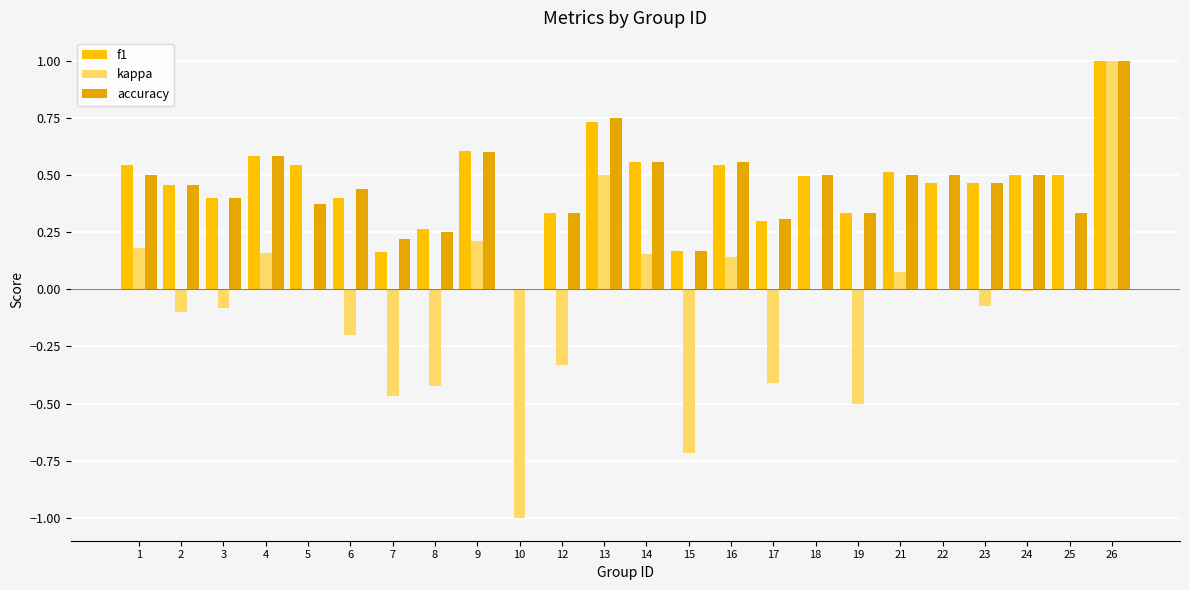

How many values in accuracy are above zero?

23